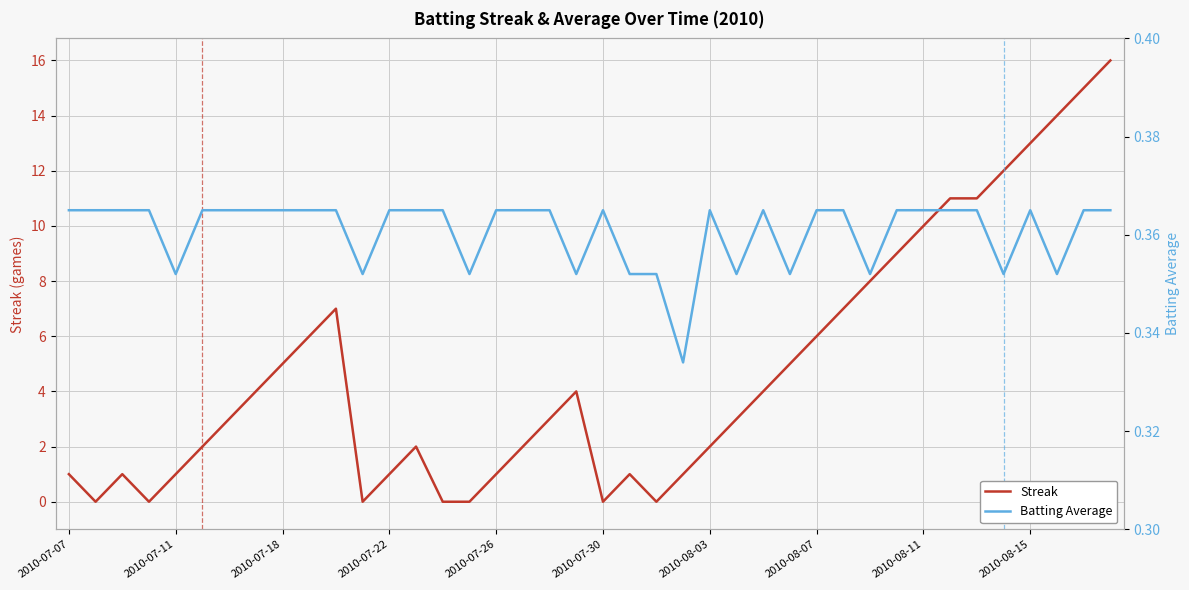

What value does the Batting Average series have at 33?

0.4